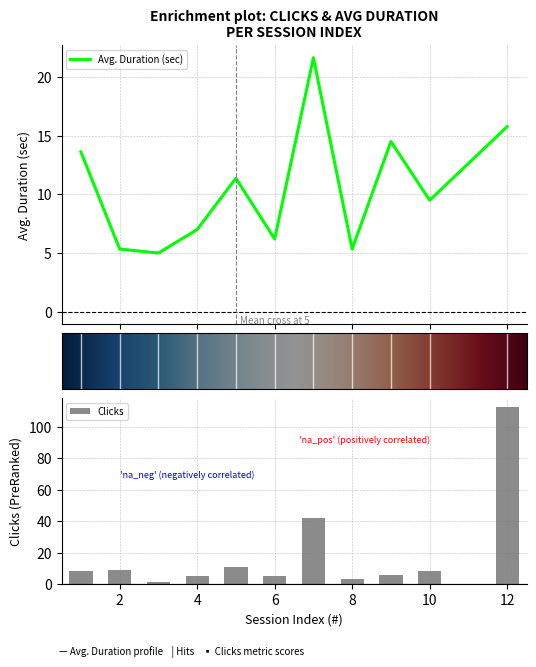

List the labels in order of Clicks value, largest first.

12, 7, 5, 2, 1, 10, 9, 4, 6, 8, 3